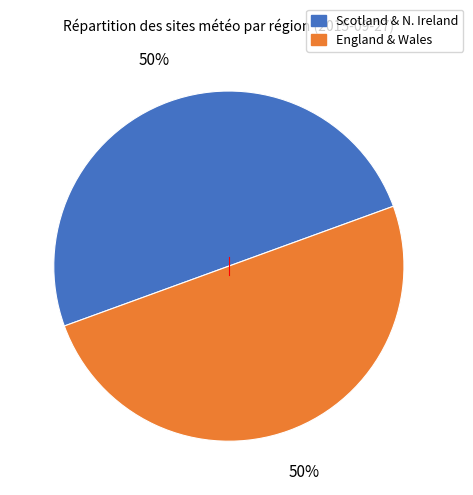

To the nearest percent, what is the average slice percentage?

50%